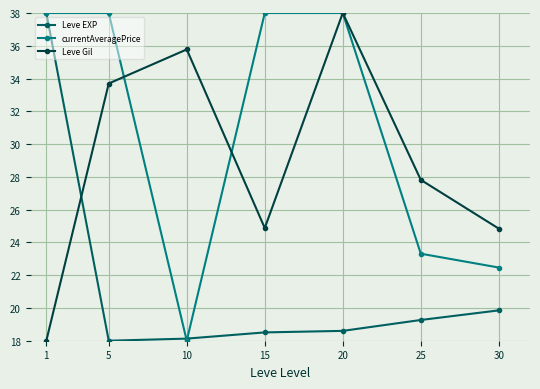

What is the minimum value for currentAveragePrice?

18.0